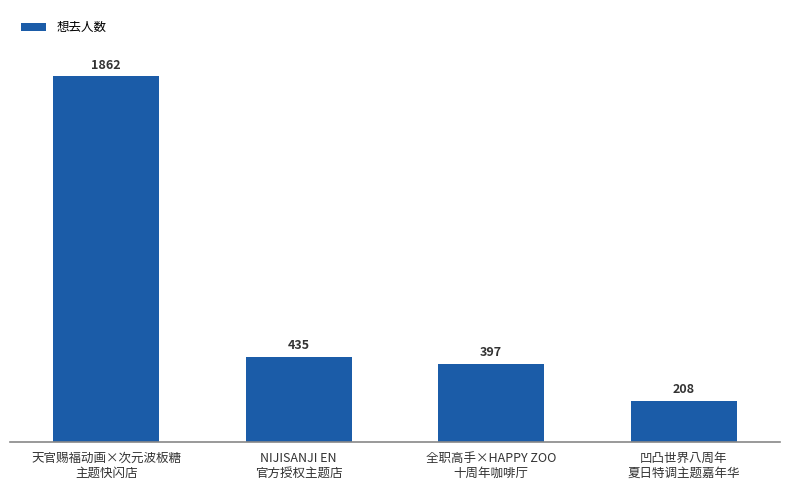

How many bars are there in total?

4